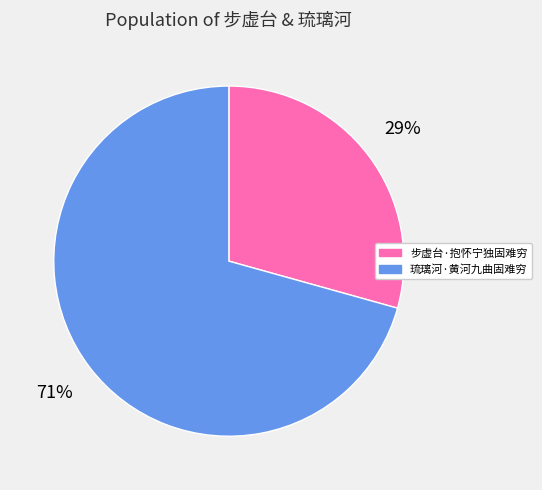

Do 琉璃河·黄河九曲固难穷 and 步虚台·抱怀宁独固难穷 together represent more than half of the pie?

Yes